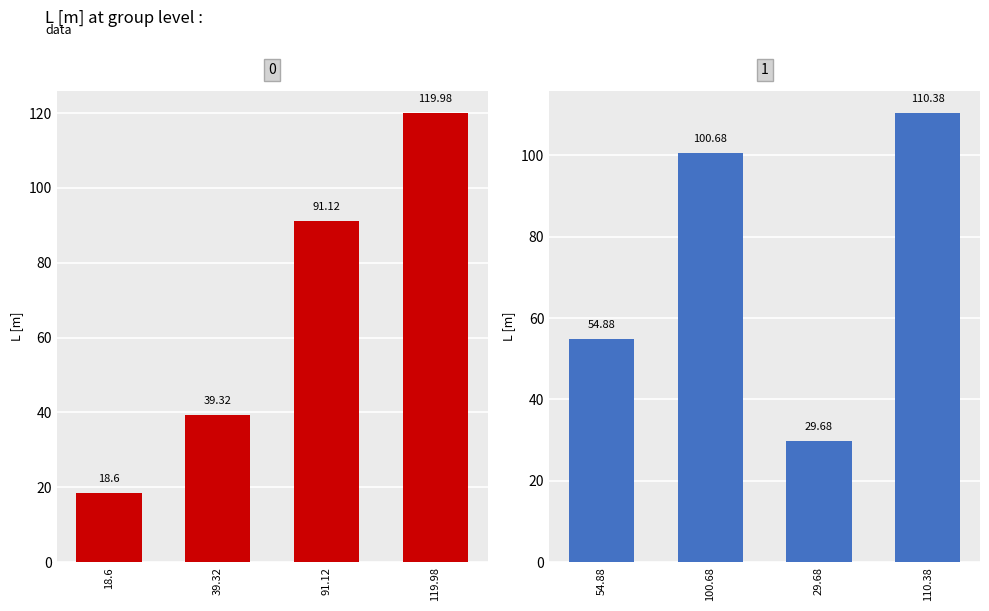

What is the sum of all values?

564.6